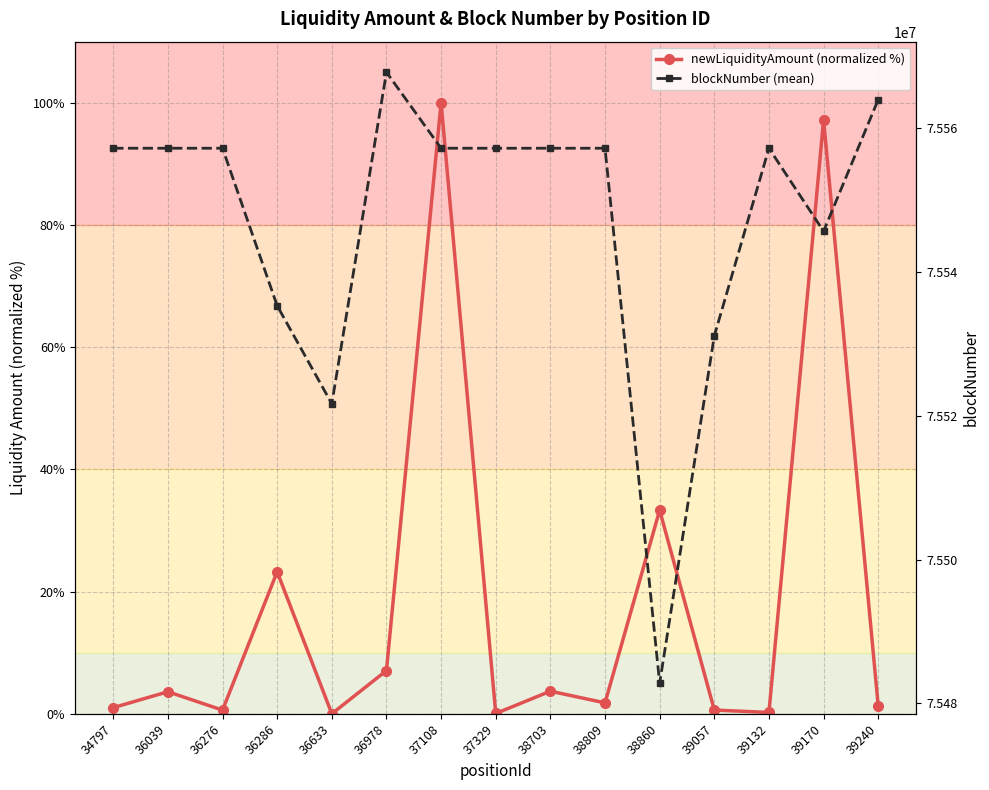

Does the chart have visible grid lines?

Yes